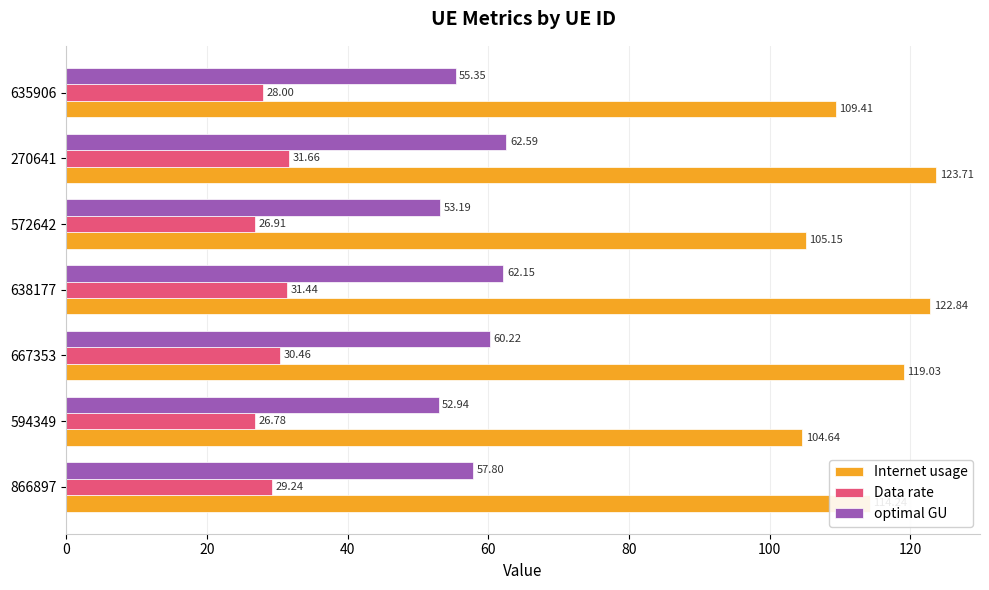

What is the total value across all series at 594349?

184.4